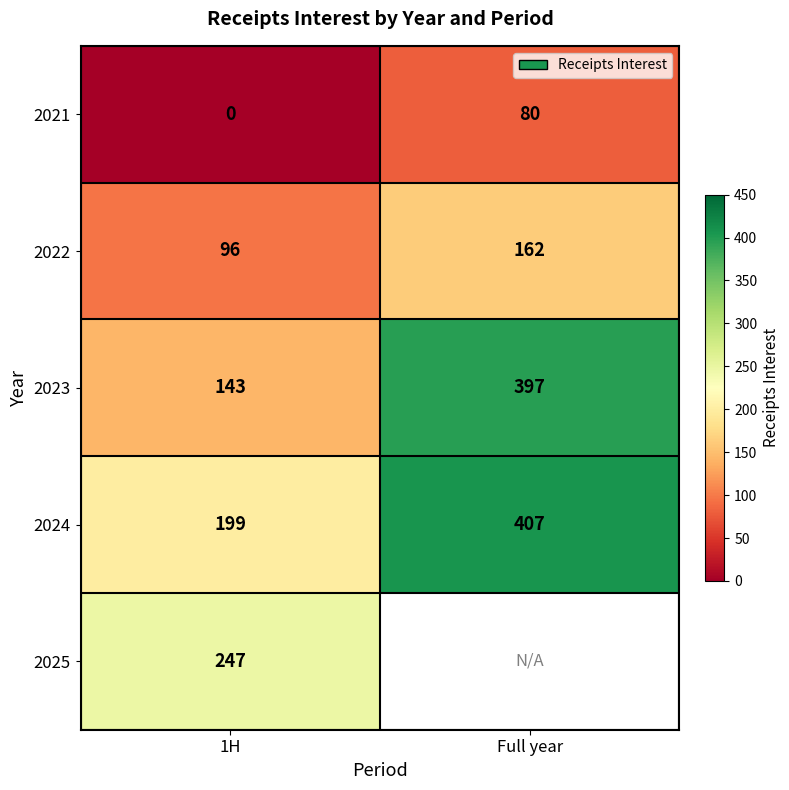

Between Full year and 1H, which is larger?

Full year